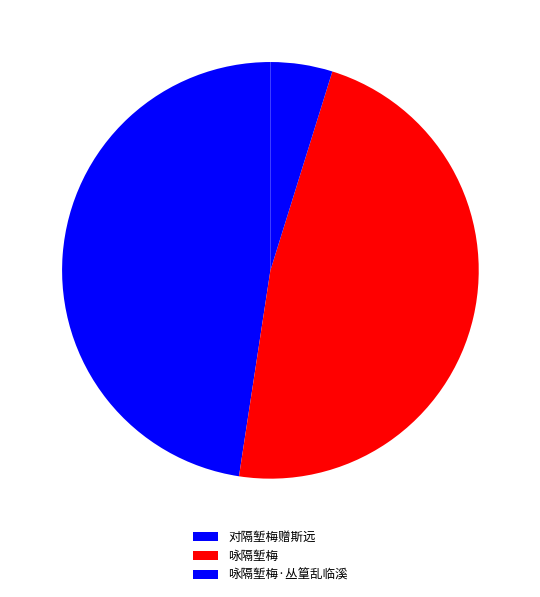

Count the number of slices in the pie.

3